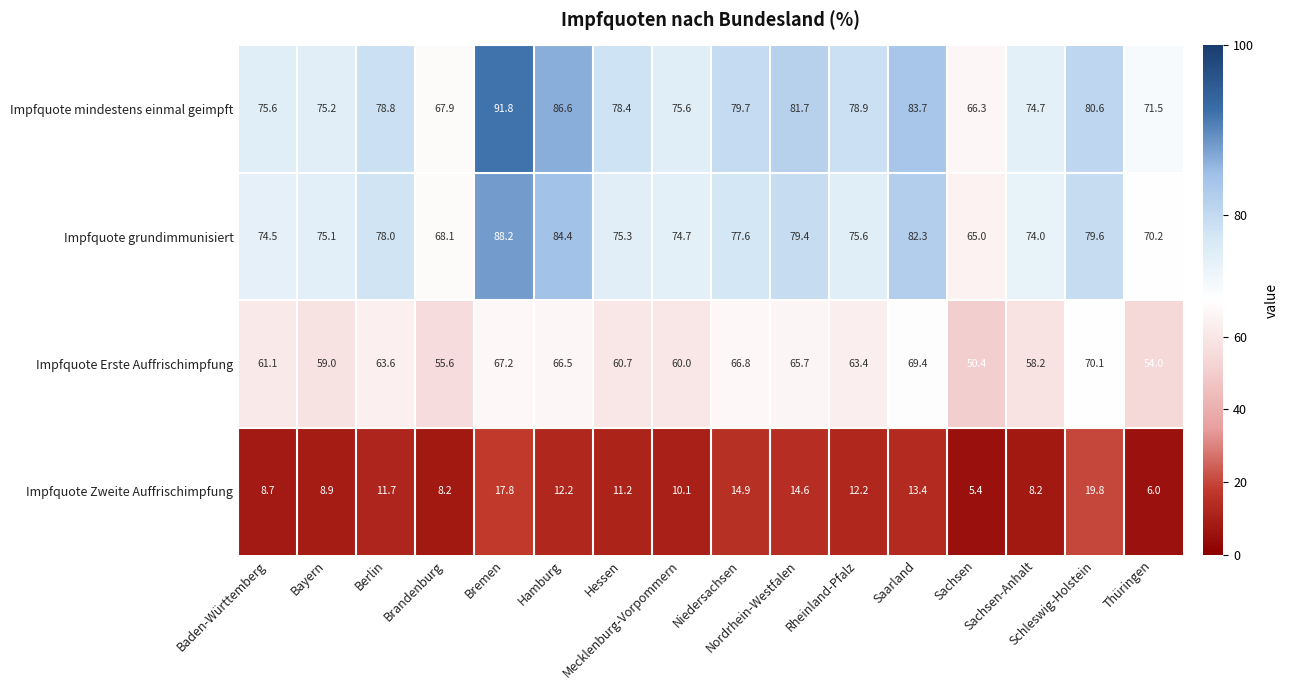

Which series has the widest spread of values?

Impfquote mindestens einmal geimpft